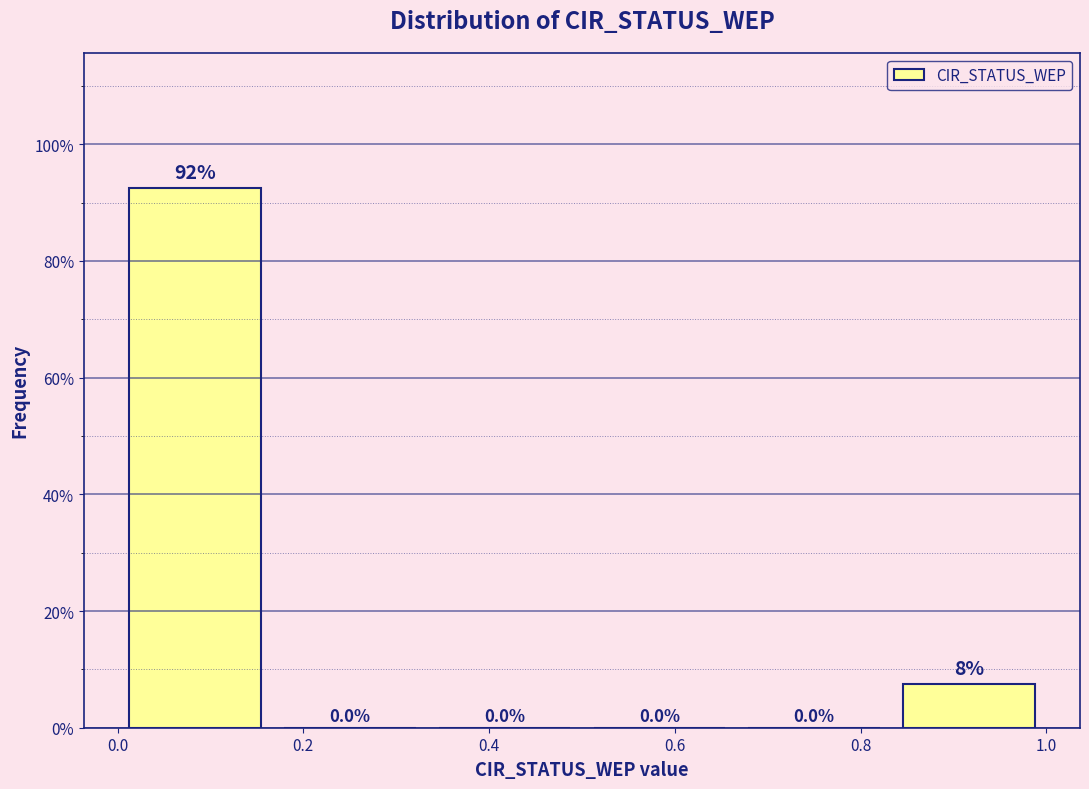

Which range on the x-axis has the tallest bar?

0.00 to 0.16